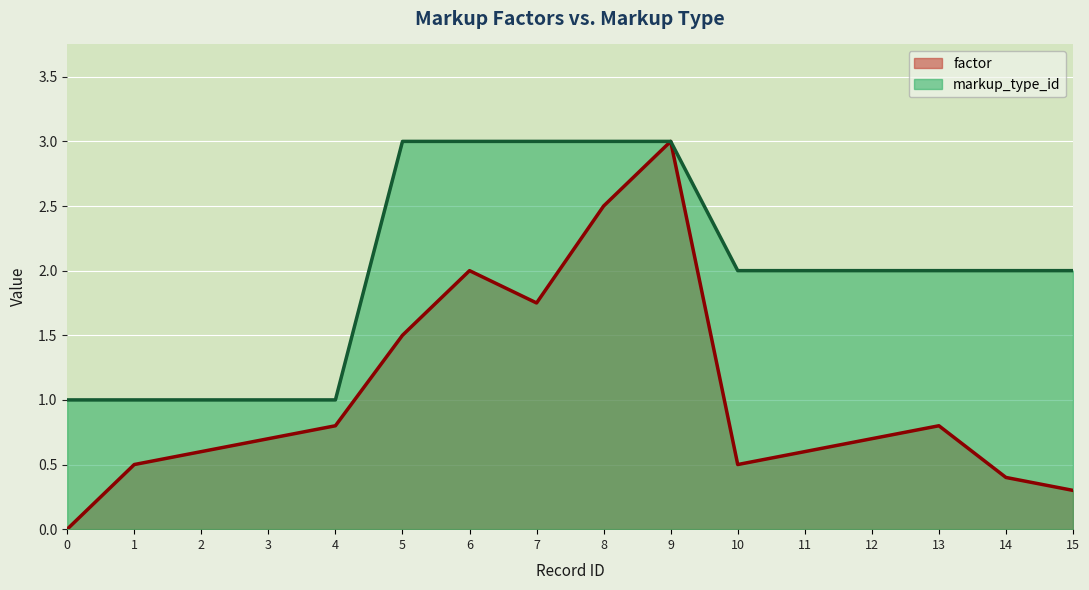

Which series has the largest total across all categories?

markup_type_id